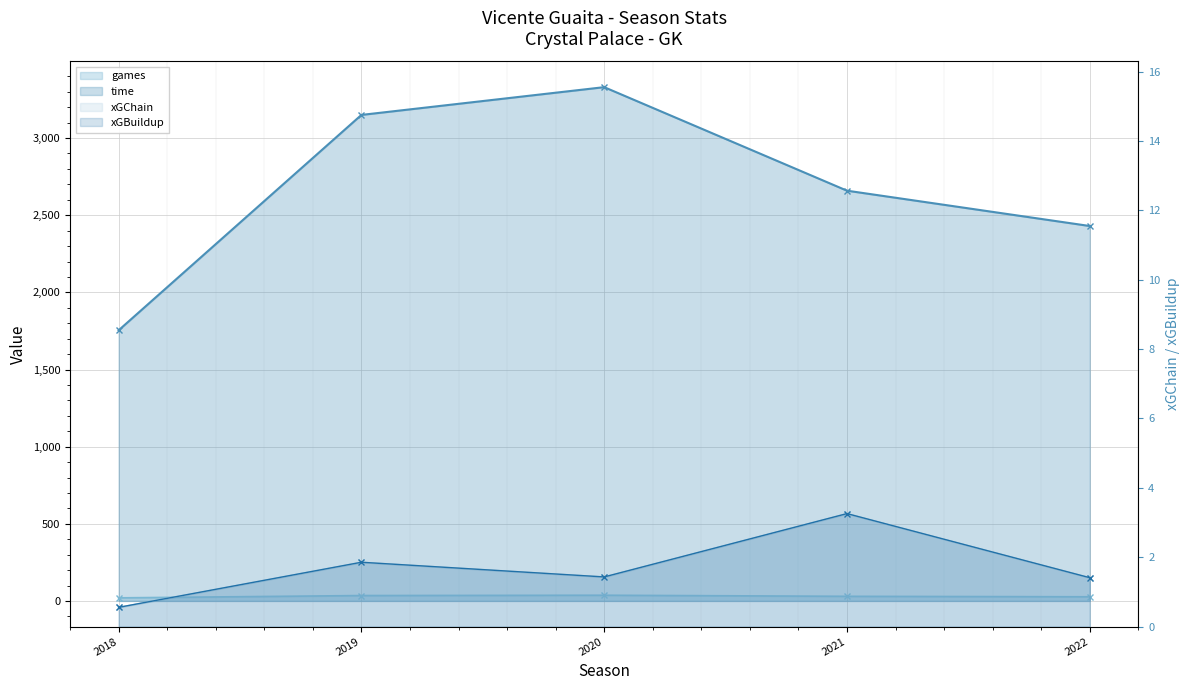

Which has a higher value, 2018 or 2019?

2019